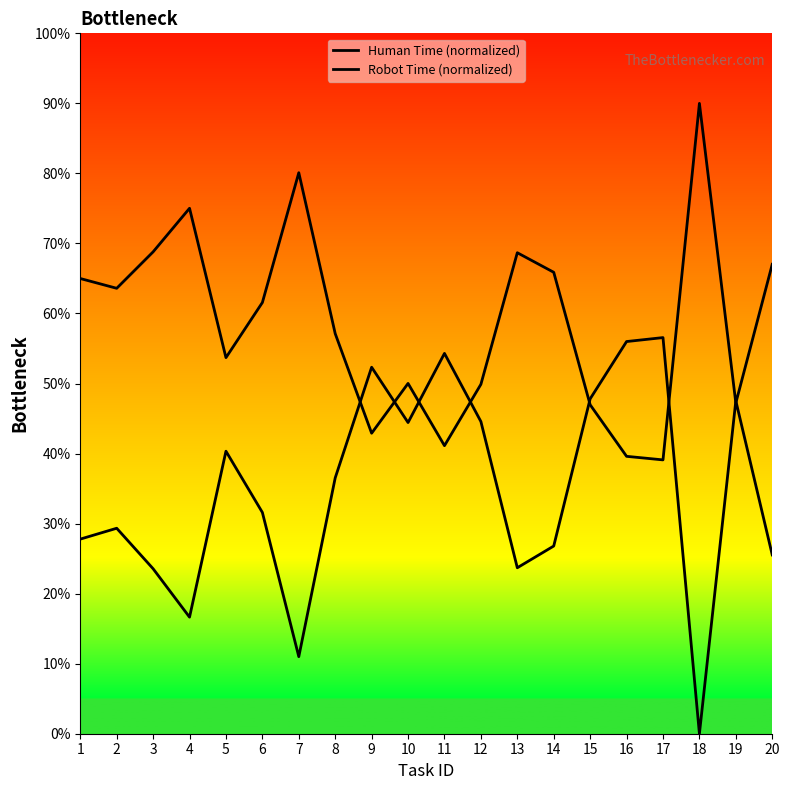

What is the spread (max minus min) of values at 5?

13.4